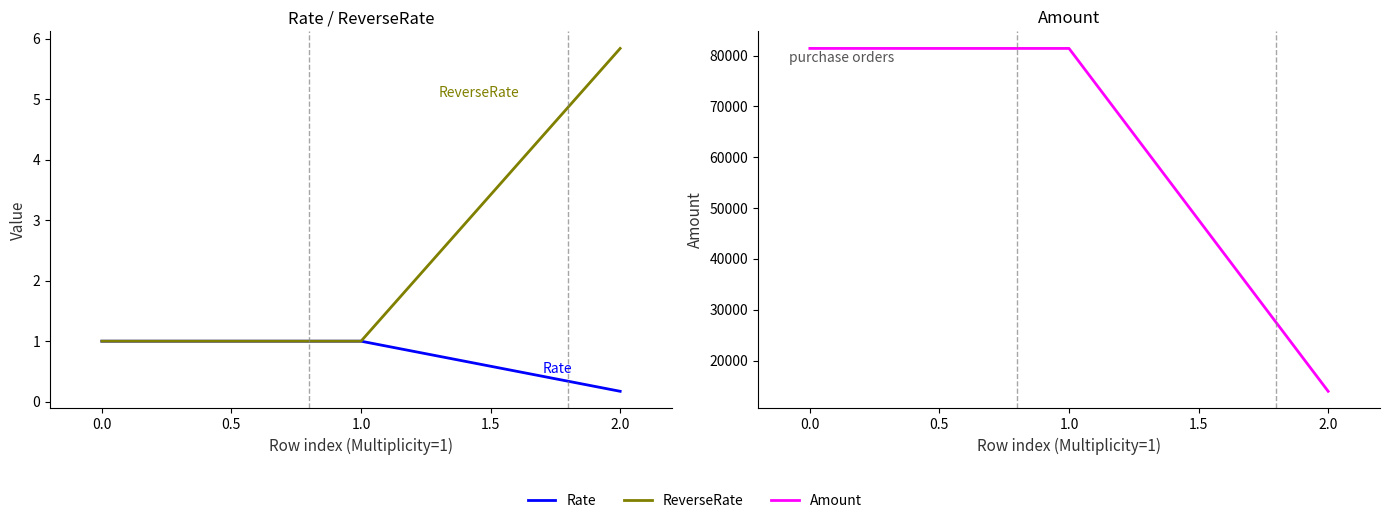

What is the value of the Rate point at the 2nd from the left?

1.0